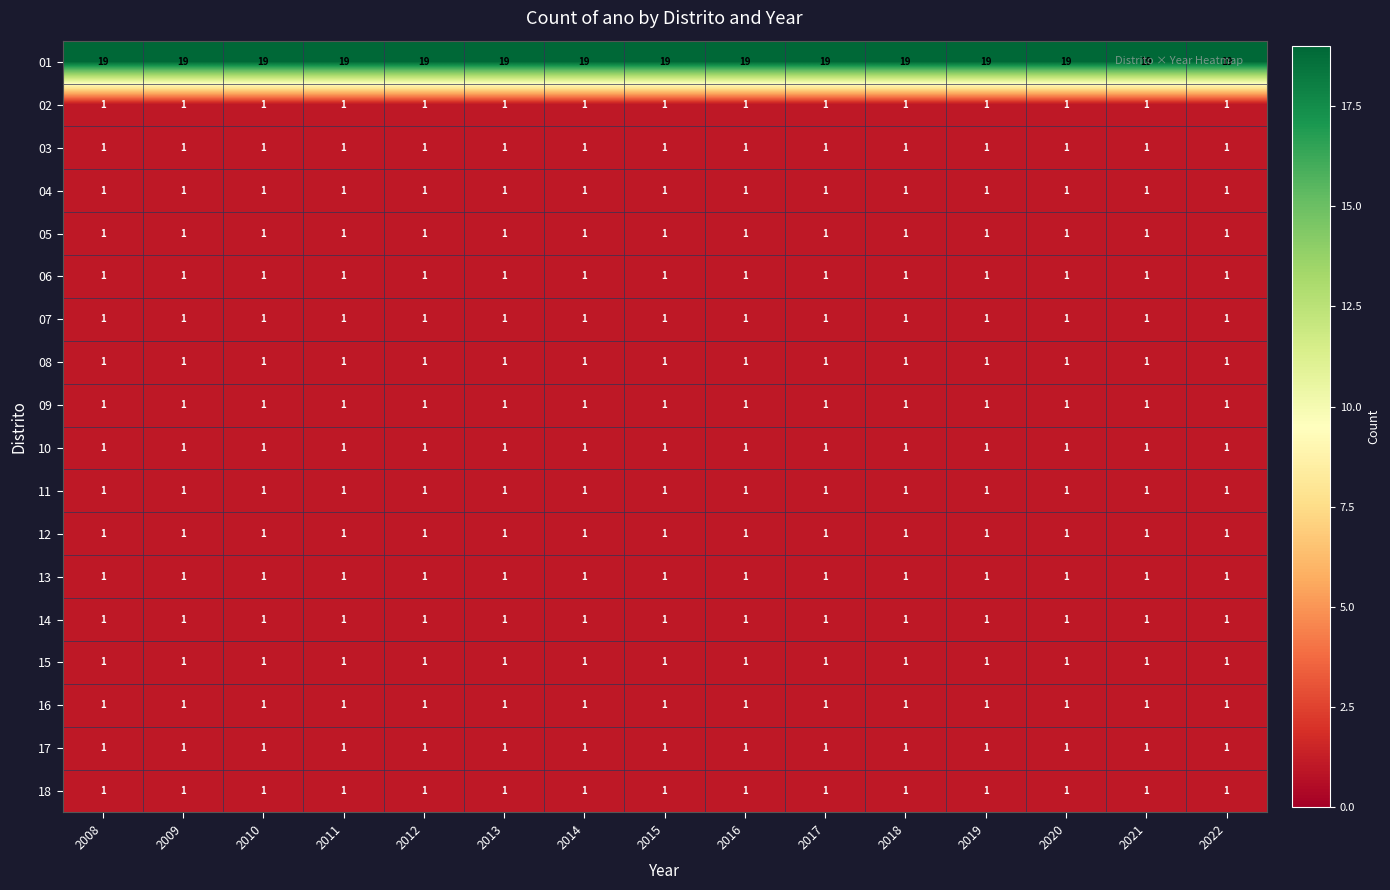

Is it true that 07 equals 1 at 2021?

True